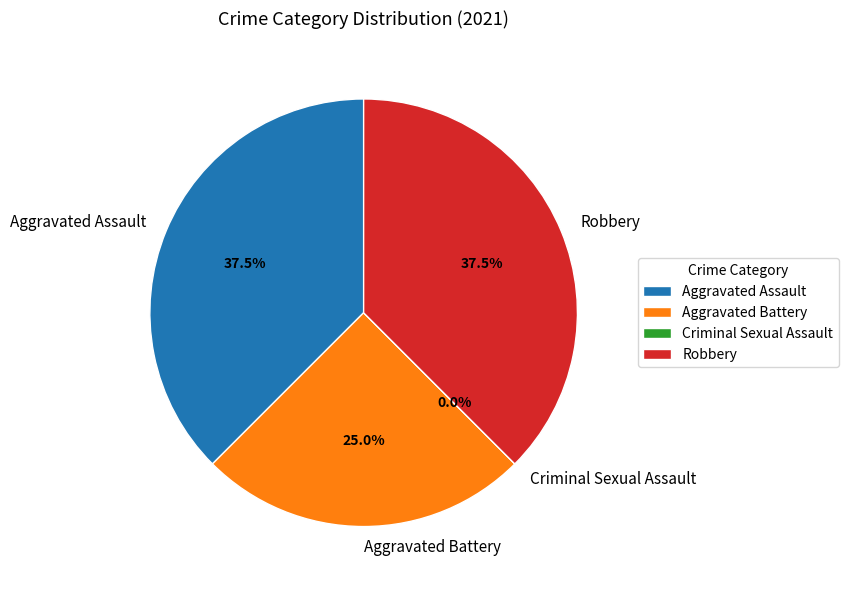

How much of the chart is everything except Aggravated Assault?

62.5%